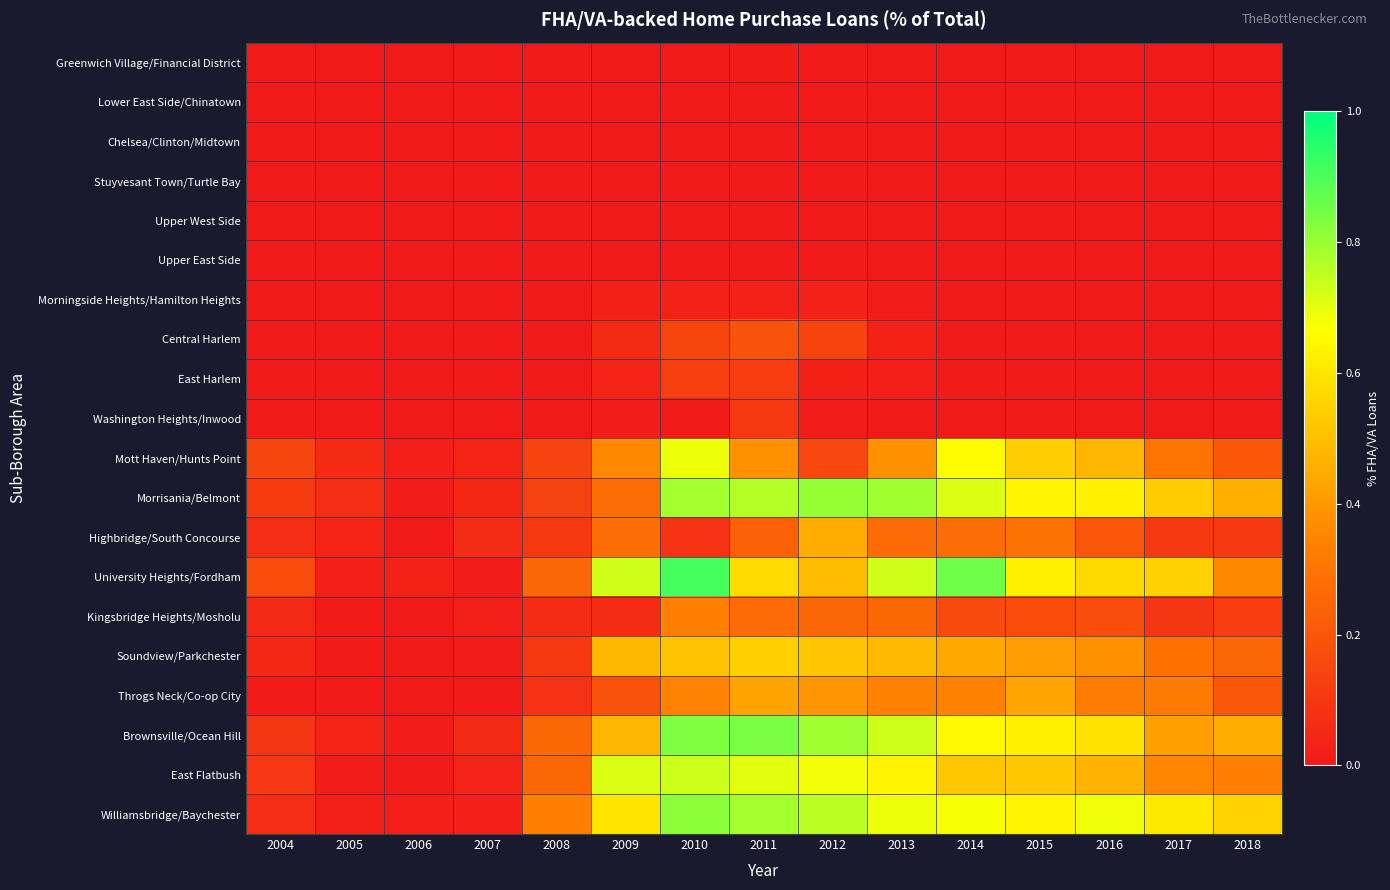

At how many categories does at least one series exceed 0?

15